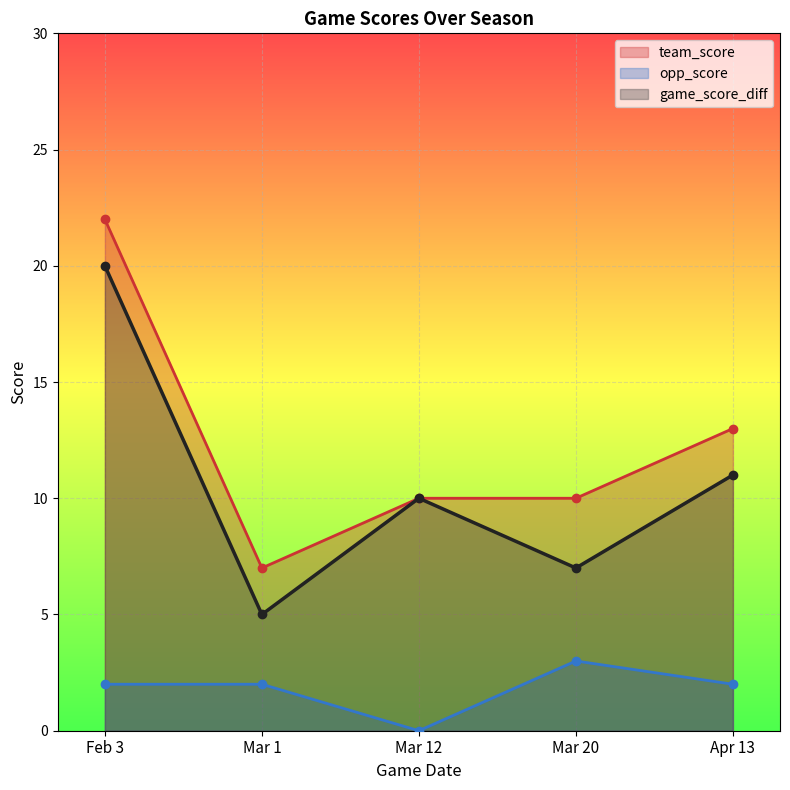

What is the average value of the game_score_diff series?

11